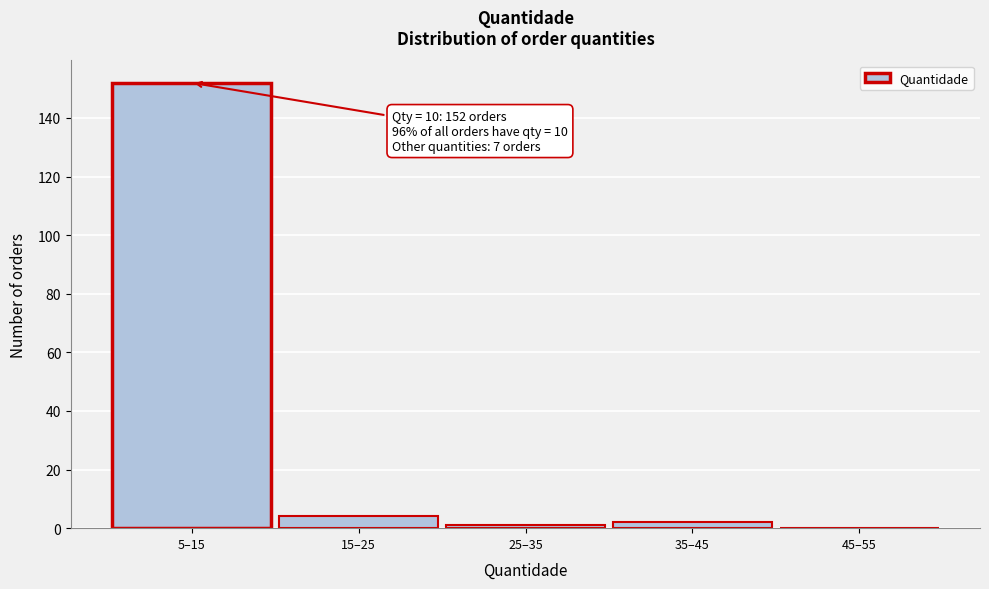

Reading left to right, transcribe all the data shown in this chart.

5–15=152	15–25=4	25–35=1	35–45=2	45–55=0